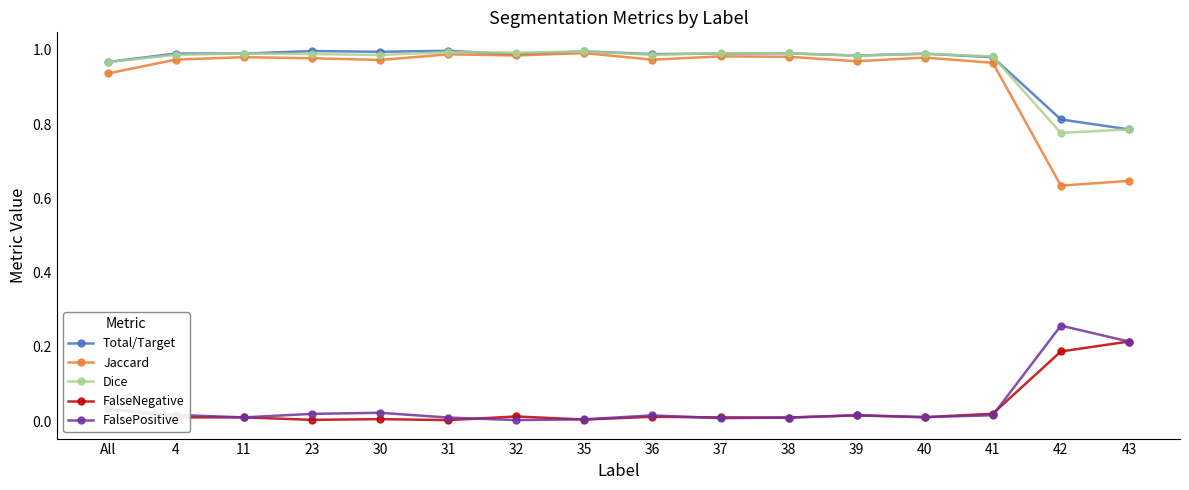

Which series has the widest spread of values?

Jaccard